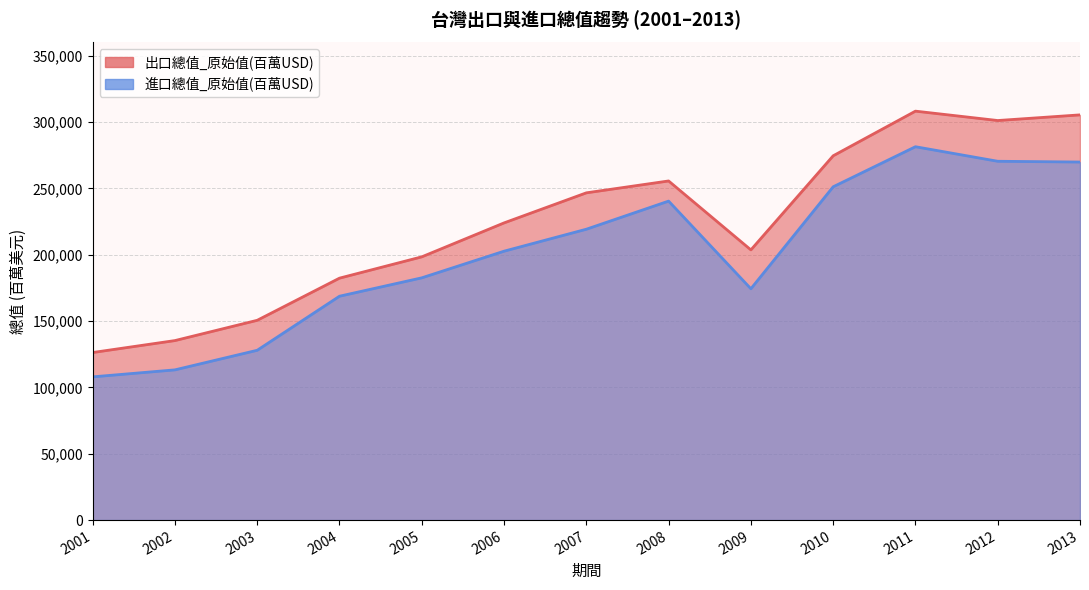

True or false: 出口總值_原始值(百萬USD) and 進口總值_原始值(百萬USD) intersect in this chart.

False